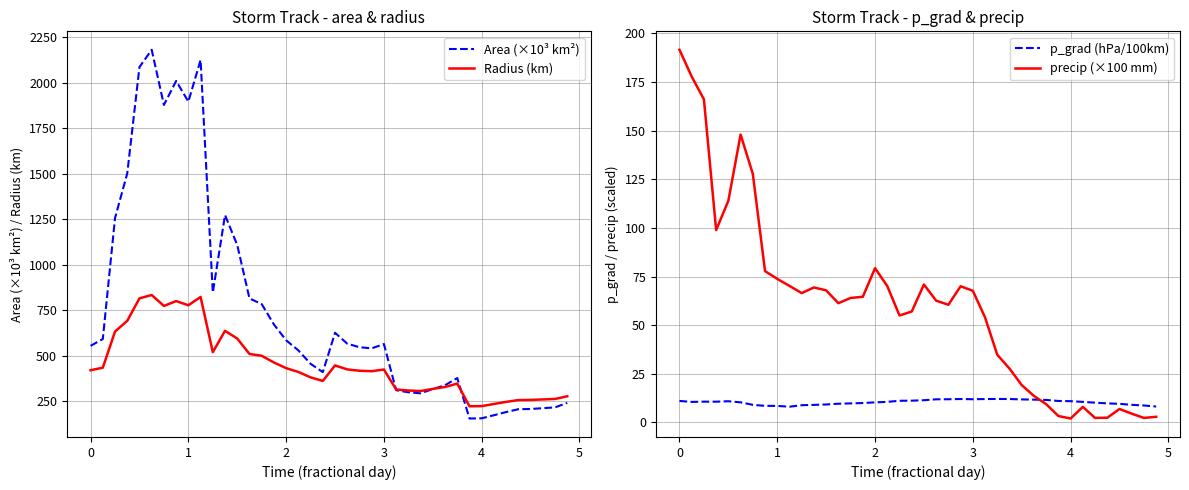

True or false: Area (×10³ km²) and precip (×100 mm) intersect in this chart.

False